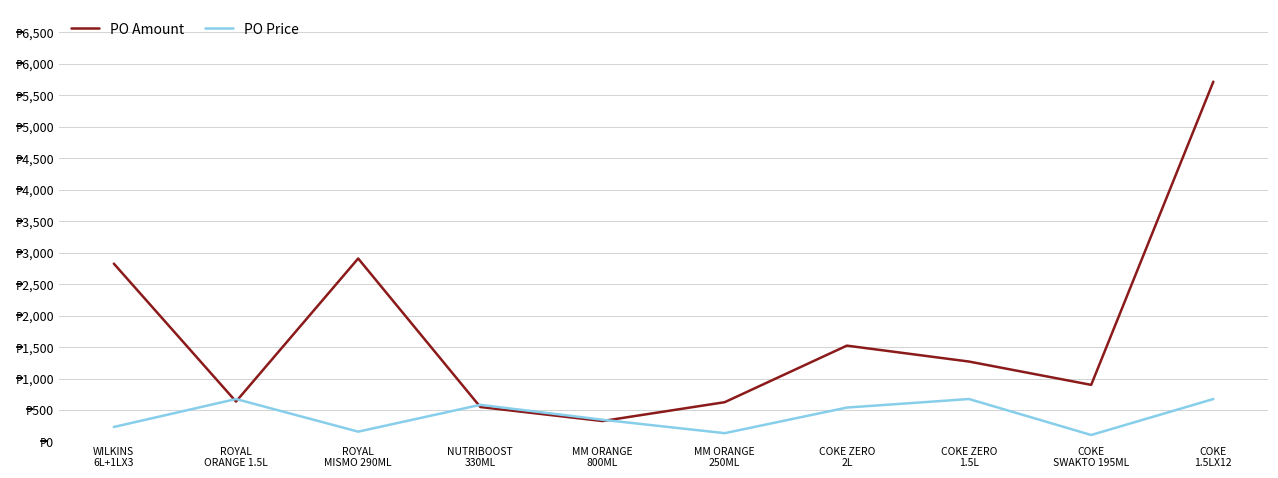

What are all the series names shown in the legend?

PO Amount, PO Price